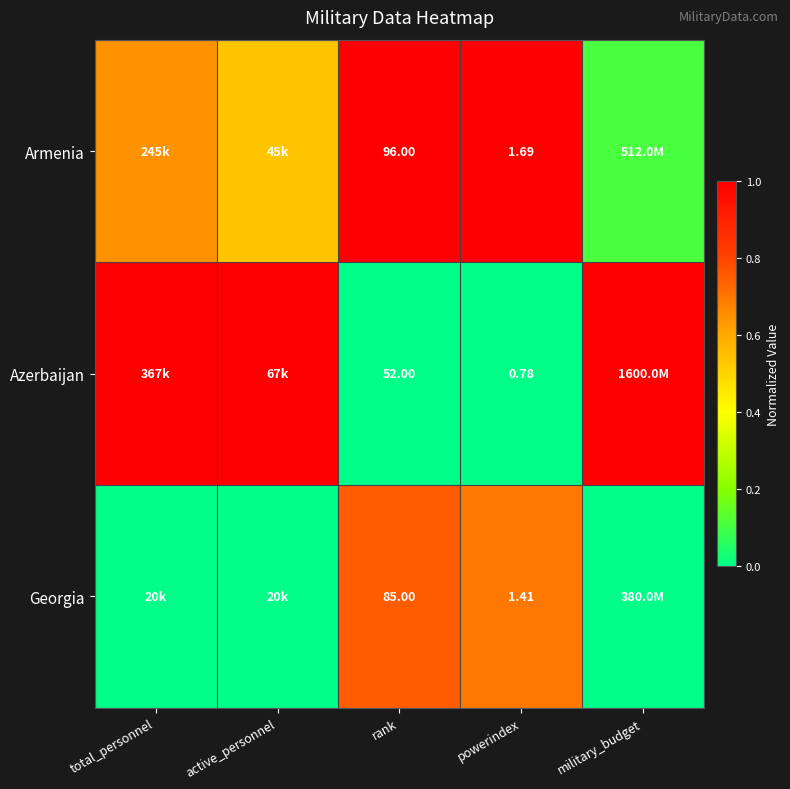

What is the difference between the highest and lowest values at powerindex?

0.9